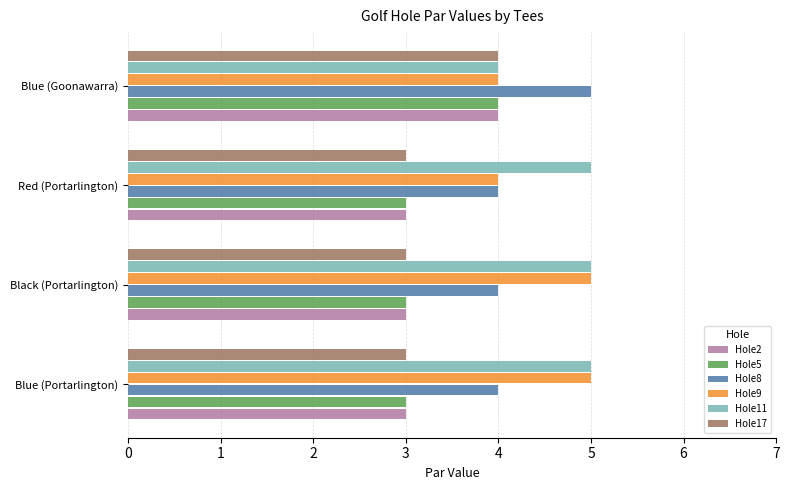

How many categories are shown in the chart?

4